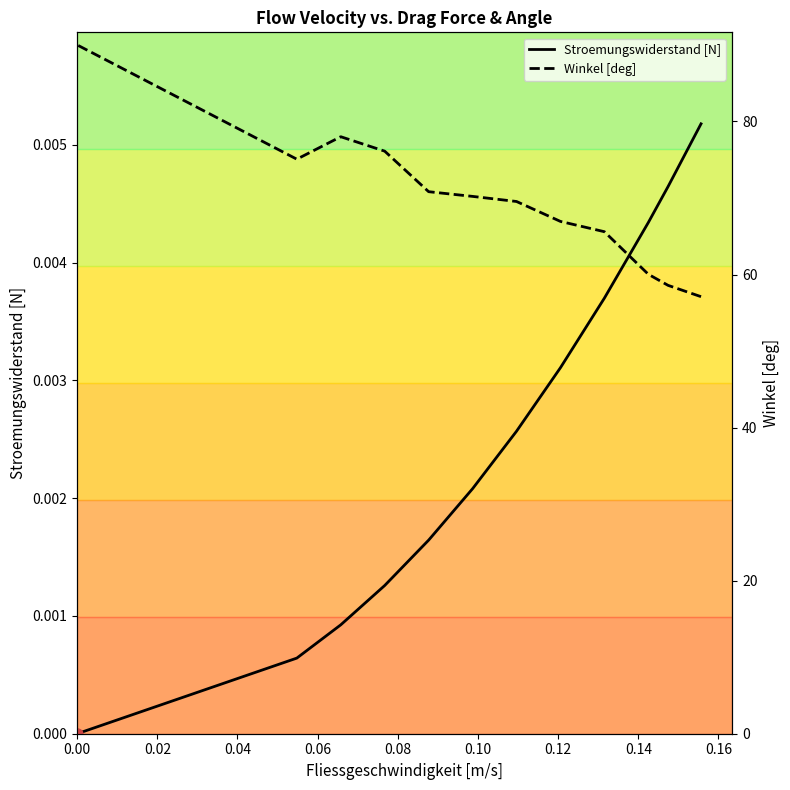

Count the Stroemungswiderstand [N] values in the range 0 to 1.

12